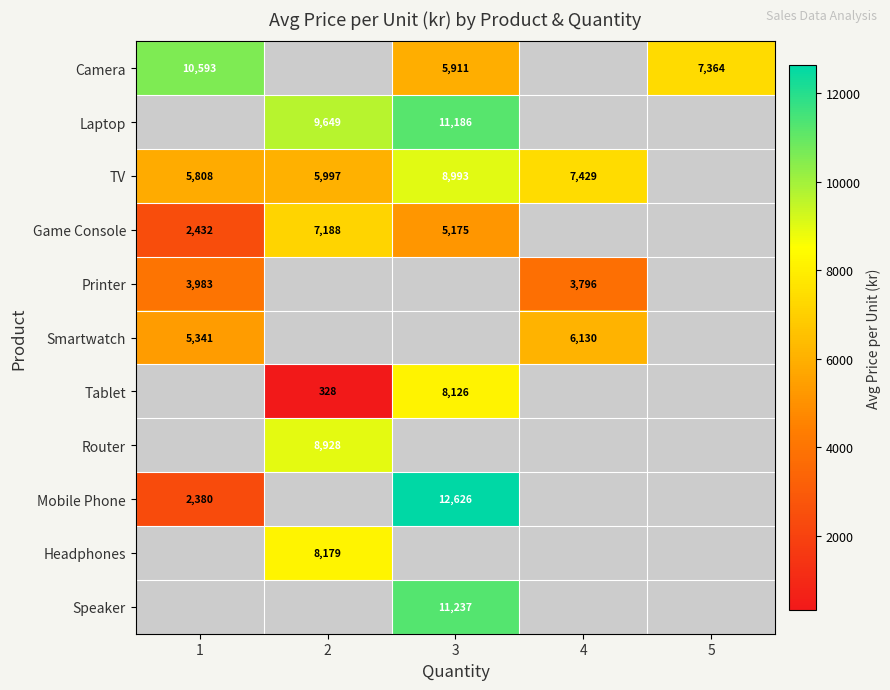

What is the maximum value shown in the chart?

12626.0